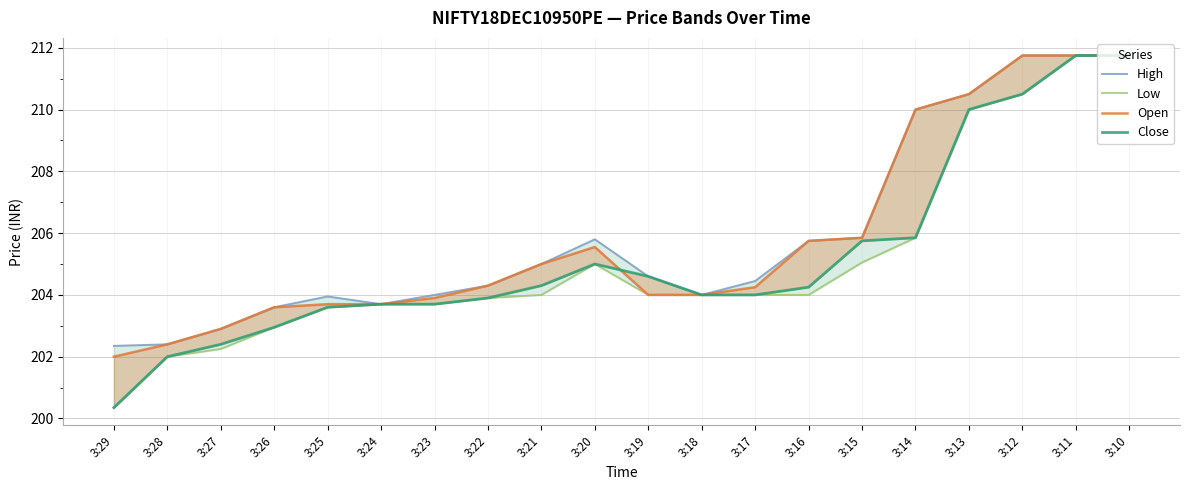

What is the highest value of the Open series?

211.8